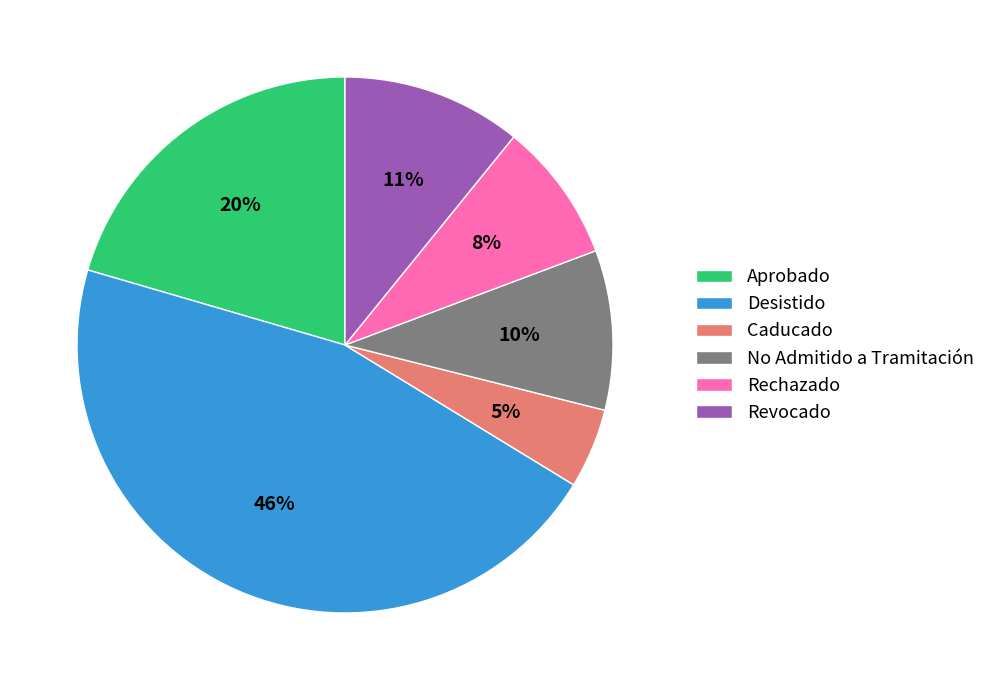

What percentage is the Caducado slice, to the nearest percent?

5%